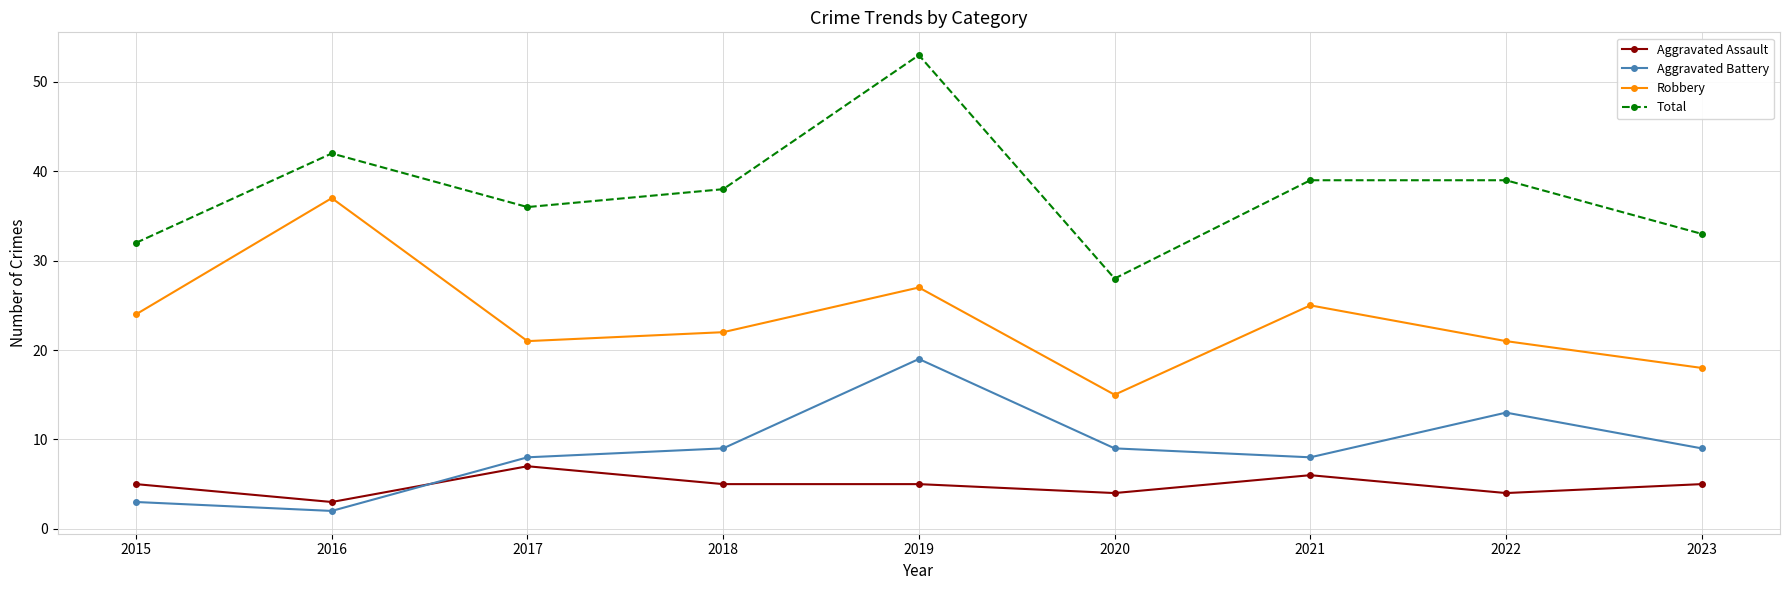

Which series has the widest spread of values?

Total